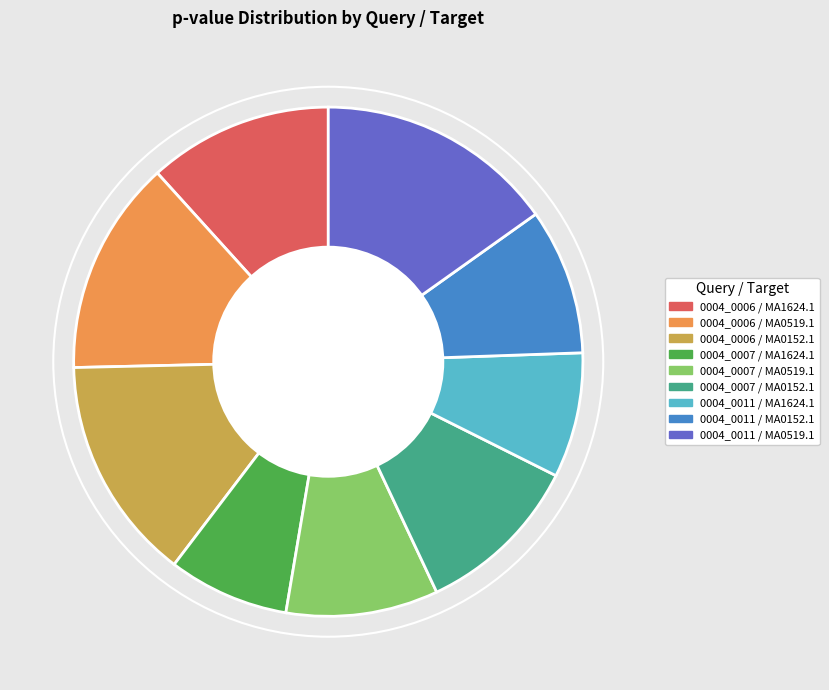

Which slice is the largest?

0004_0011 / MA0519.1